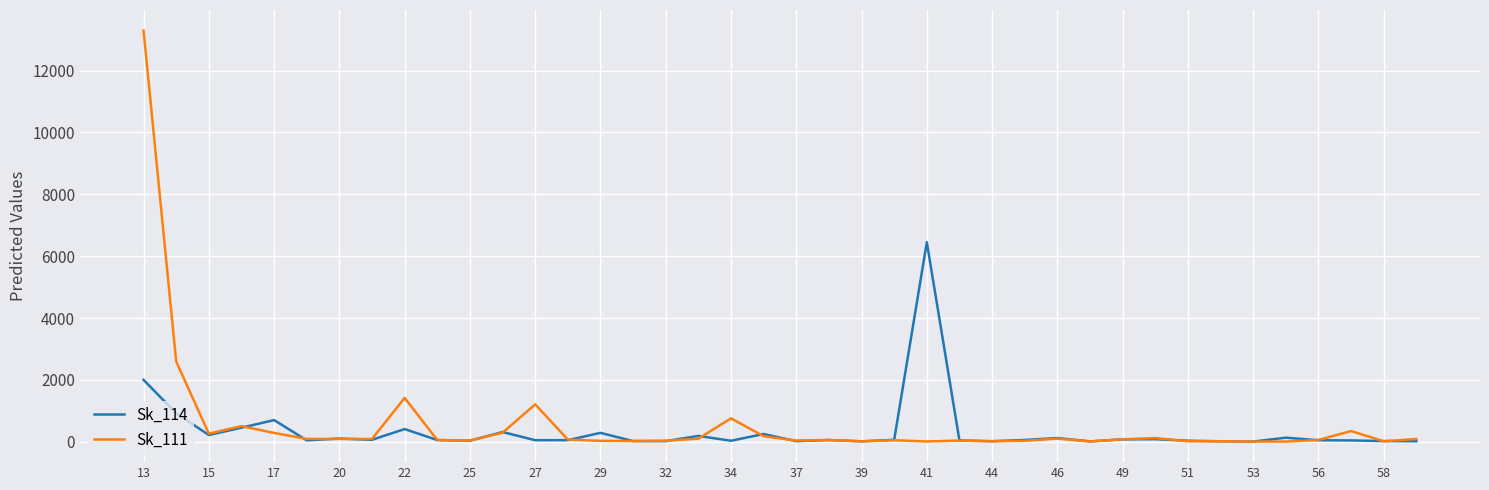

At how many categories does at least one series exceed 9526?

1